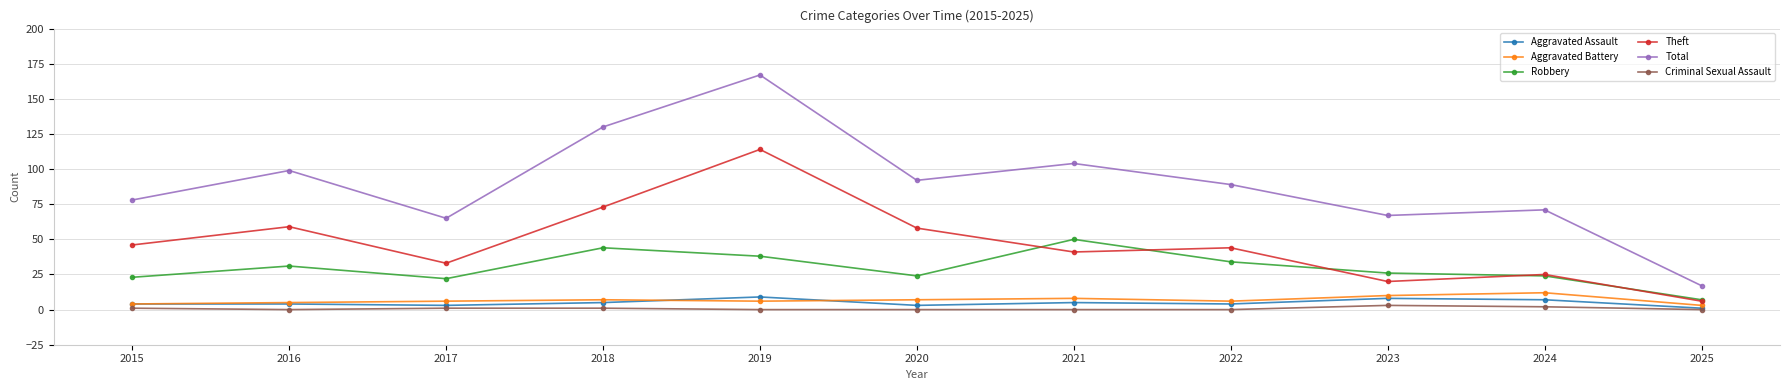

What is the difference between the Aggravated Assault values at 2017 and 2015?

1